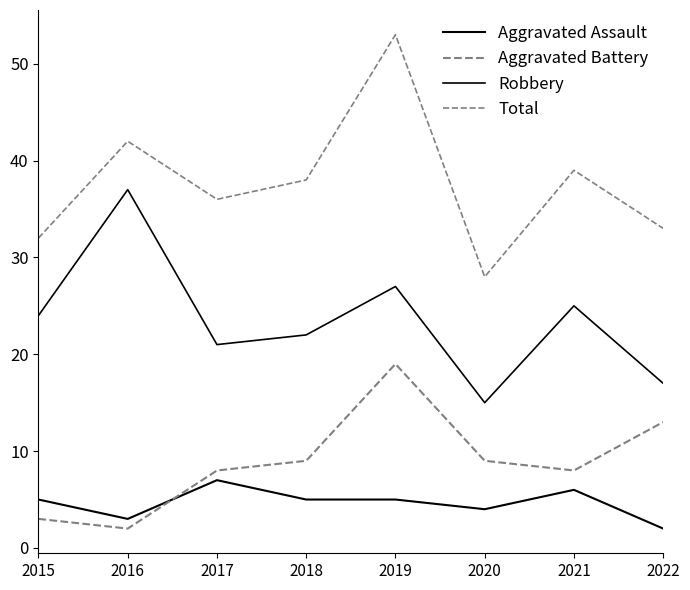

True or false: Total and Aggravated Assault cross at least once.

False